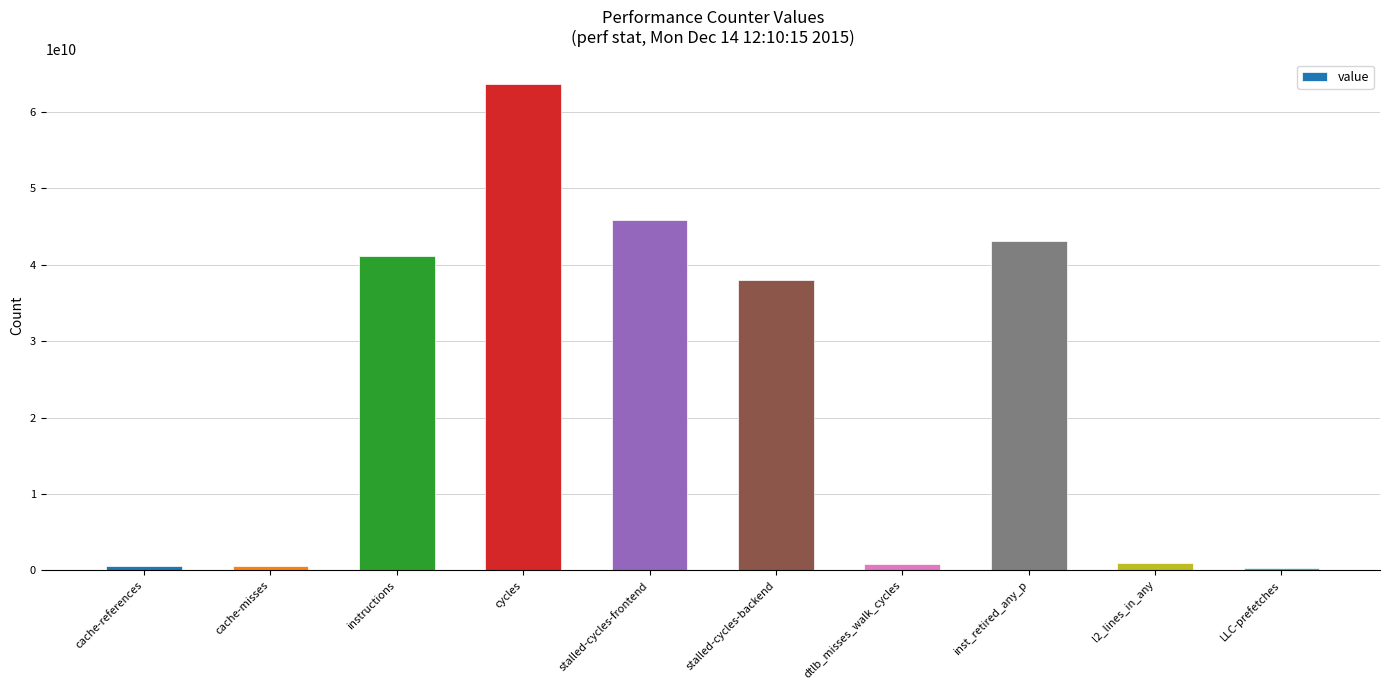

Between LLC-prefetches and stalled-cycles-frontend, which is larger?

stalled-cycles-frontend